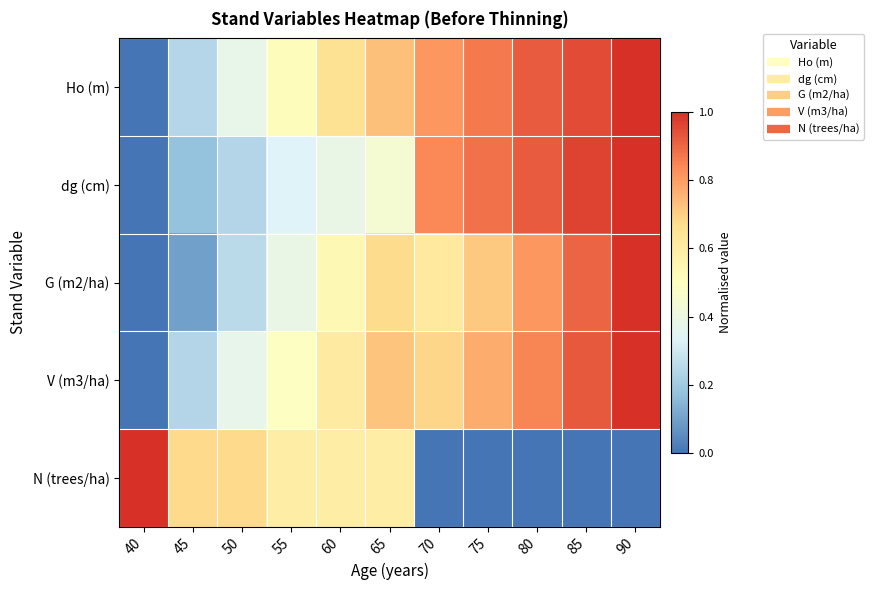

Reading left to right, list all the values displayed in this chart.

Ho (m): 40=0.0	45=0.2	50=0.4	55=0.5	60=0.6	65=0.7	70=0.8	75=0.9	80=0.9	85=0.9	90=1.0
dg (cm): 40=0.0	45=0.2	50=0.2	55=0.3	60=0.4	65=0.4	70=0.8	75=0.9	80=0.9	85=1.0	90=1.0
G (m2/ha): 40=0.0	45=0.1	50=0.3	55=0.4	60=0.5	65=0.7	70=0.6	75=0.7	80=0.8	85=0.9	90=1.0
V (m3/ha): 40=0.0	45=0.2	50=0.4	55=0.5	60=0.6	65=0.7	70=0.7	75=0.8	80=0.8	85=0.9	90=1.0
N (trees/ha): 40=1.0	45=0.7	50=0.7	55=0.6	60=0.6	65=0.6	70=0.0	75=0.0	80=0.0	85=0.0	90=0.0